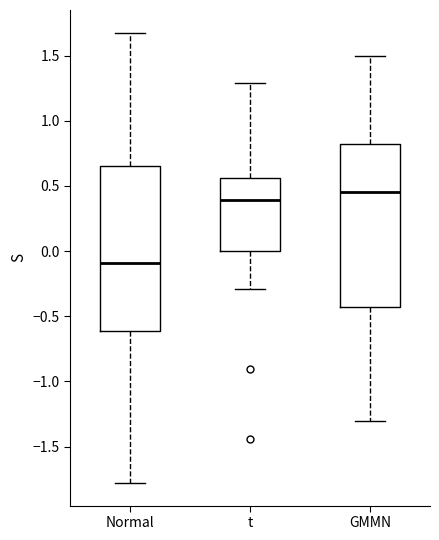

Where does the lower whisker of the box for Normal end on the y-axis? The values are not printed on the chart, so give them approximately, as read against the axis.

-1.80